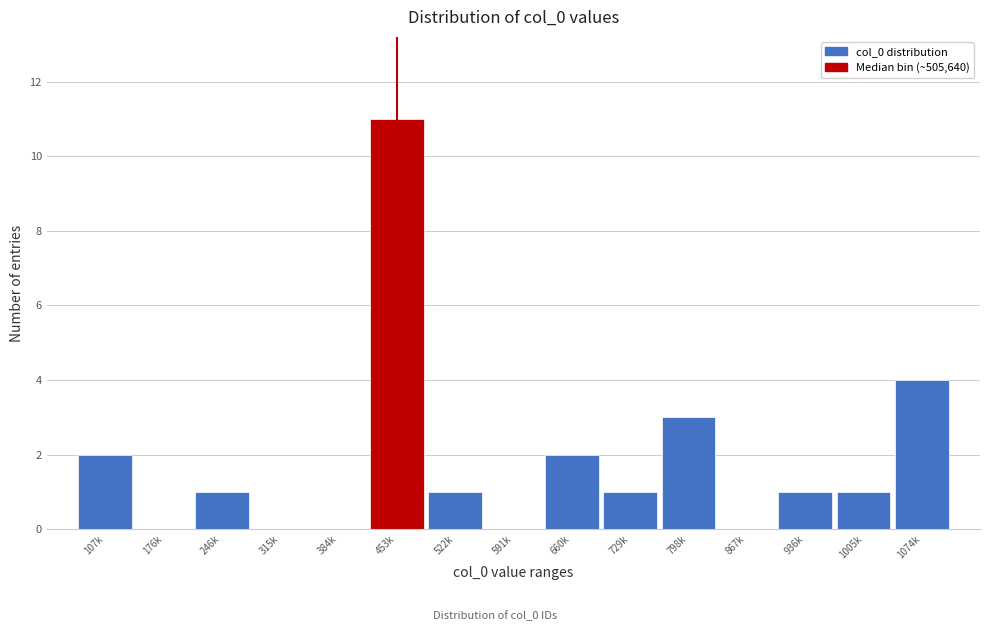

Reading right to left, transcribe all the data shown in this chart.

1074k=4	1005k=1	936k=1	867k=0	798k=3	729k=1	660k=2	591k=0	522k=1	453k=11	384k=0	315k=0	246k=1	176k=0	107k=2